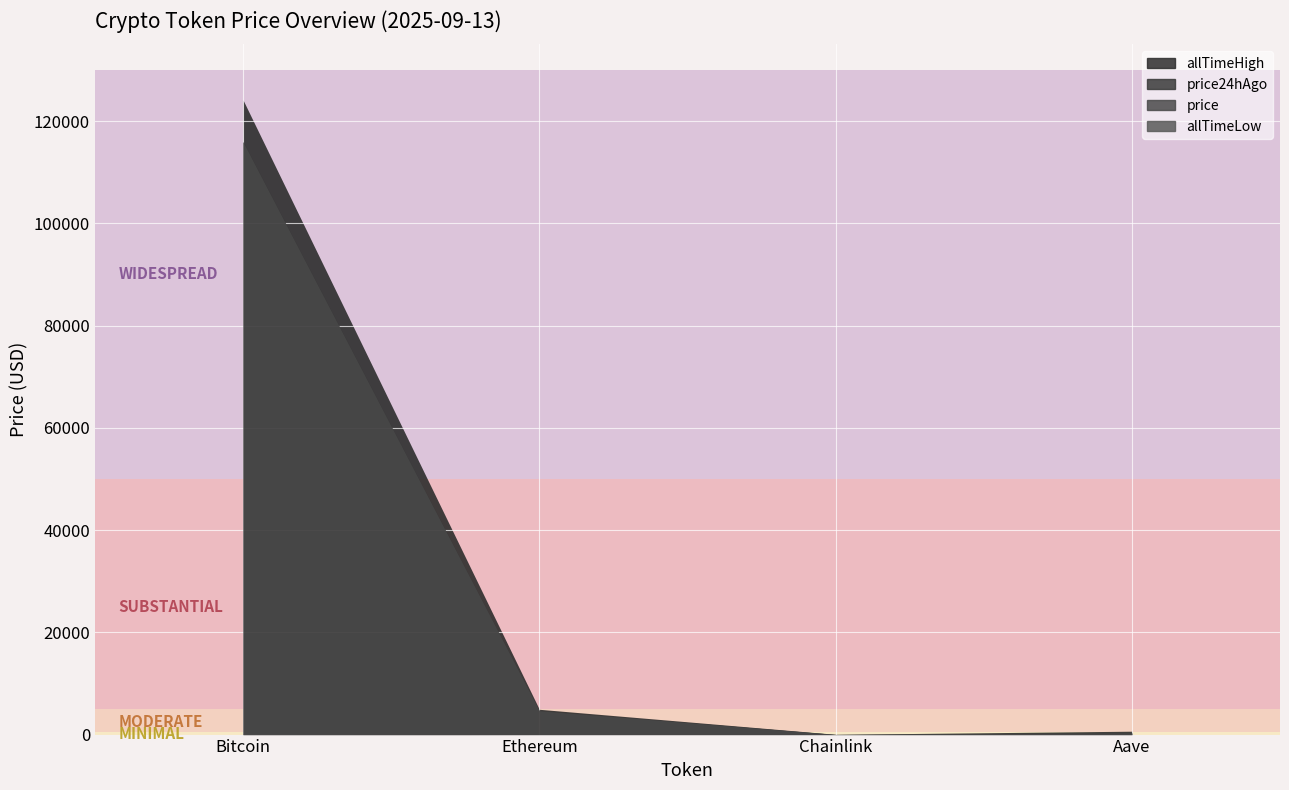

Where is the first local minimum for allTimeLow?

Chainlink